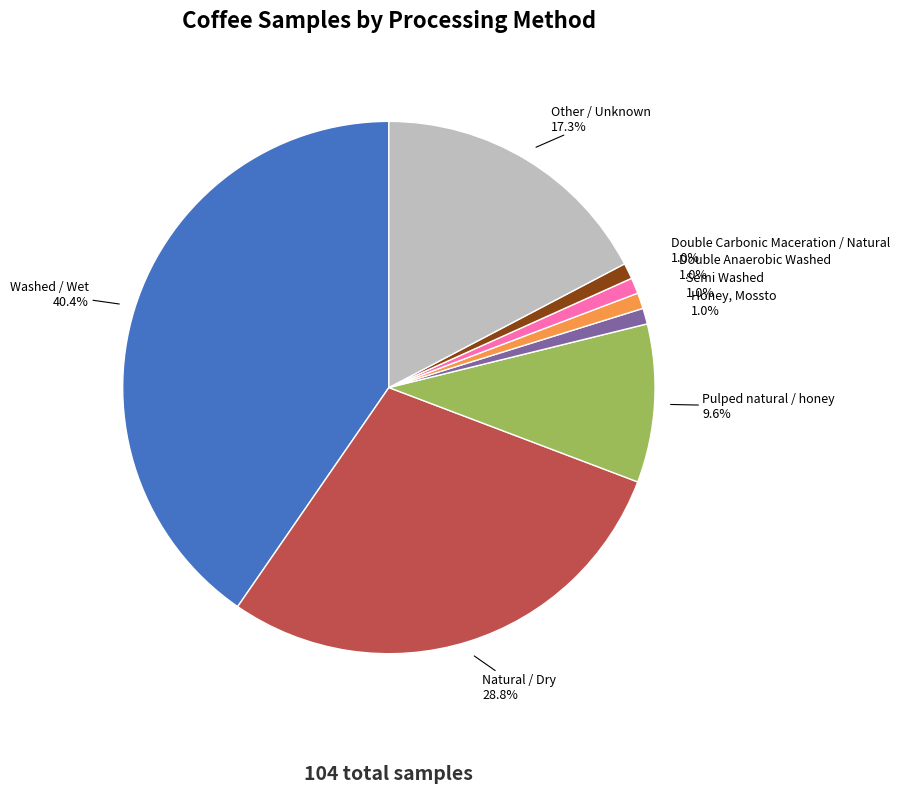

Is there any slice that represents more than half of the pie?

No